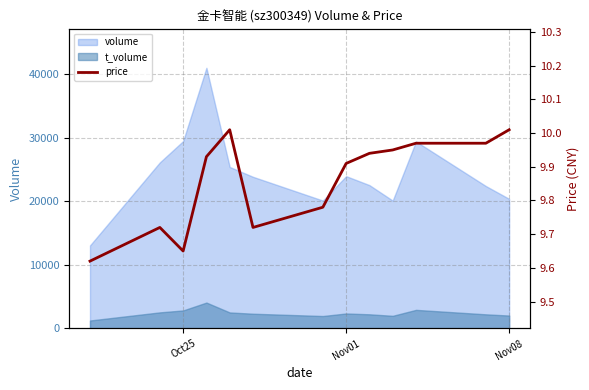

How many lines are shown in the chart?

1